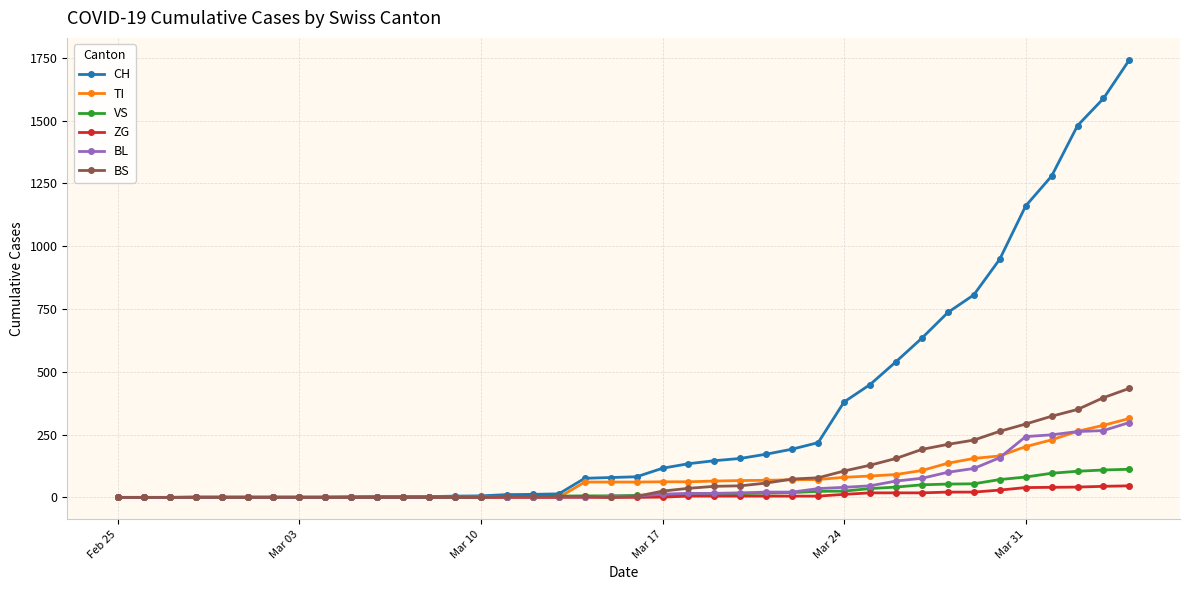

What is the difference between the maximum and minimum values in the ZG series?

46